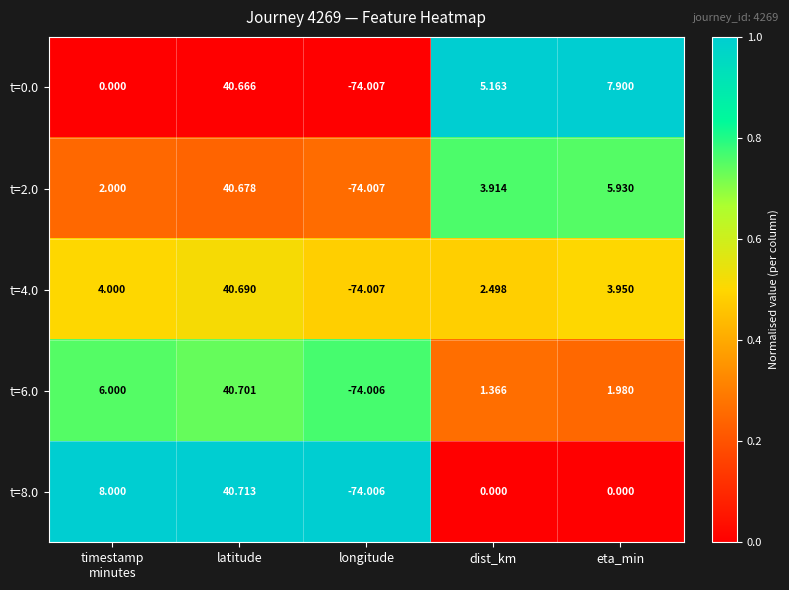

Where does the t=0.0 series first go above 5?

latitude